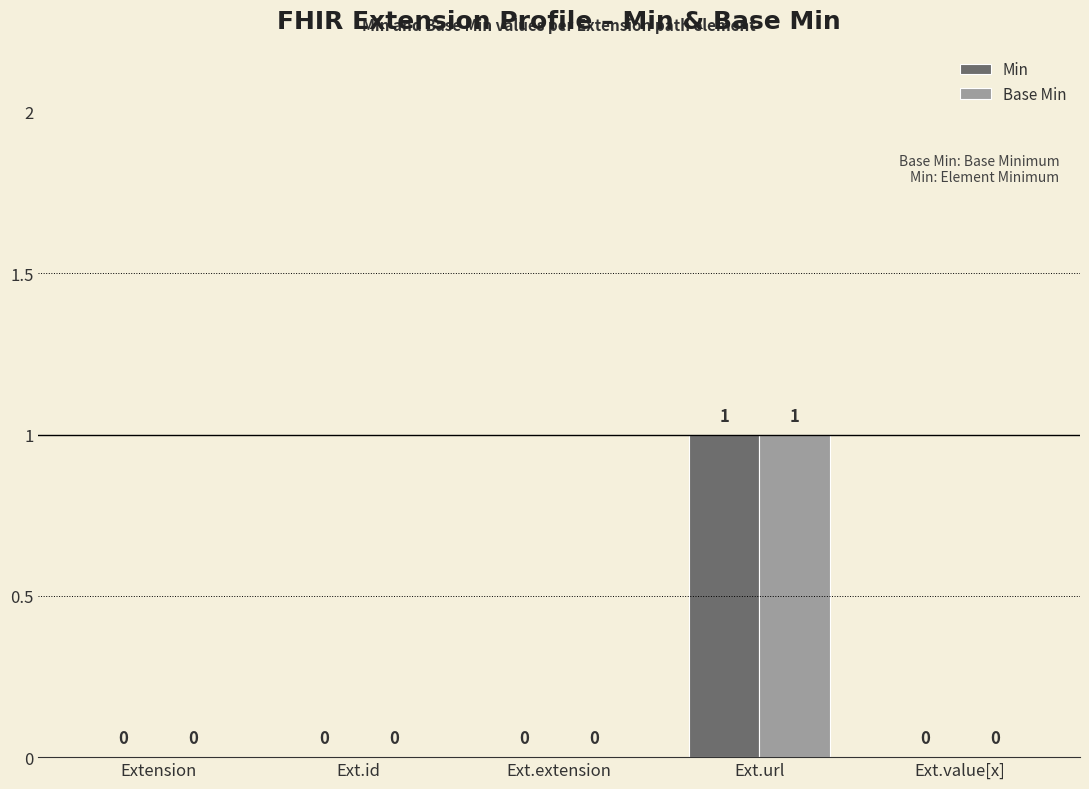

What is the highest value of the Base Min series?

1